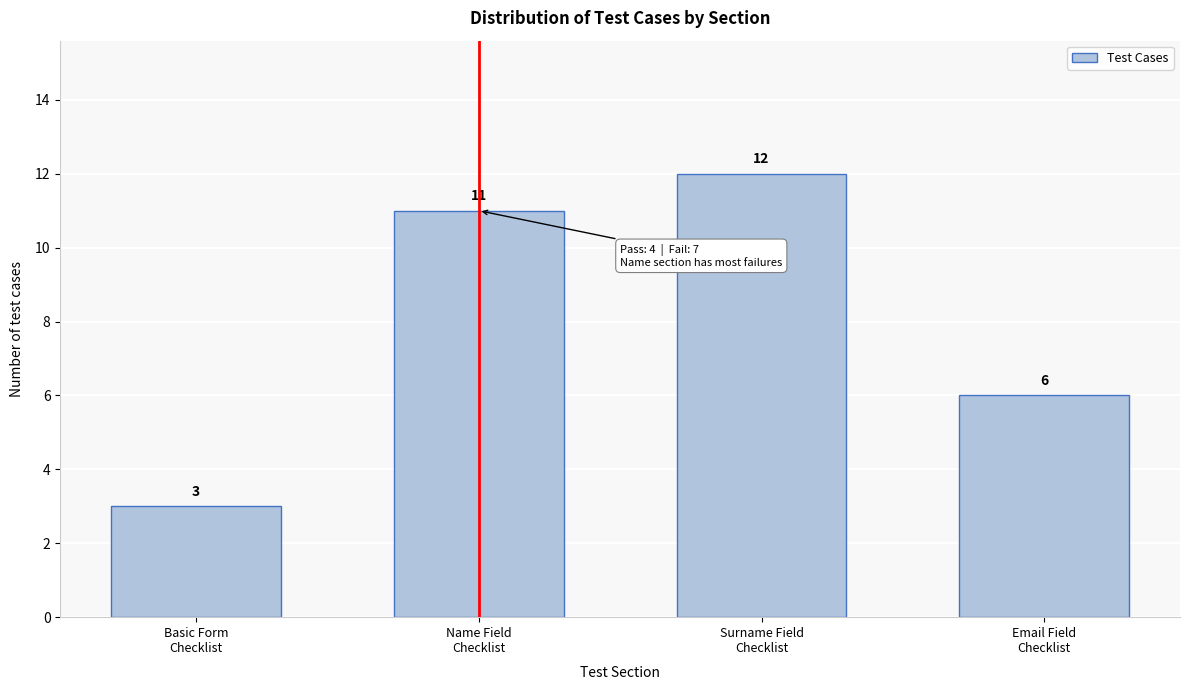

Reading left to right, extract all data points from this chart.

3	11	12	6